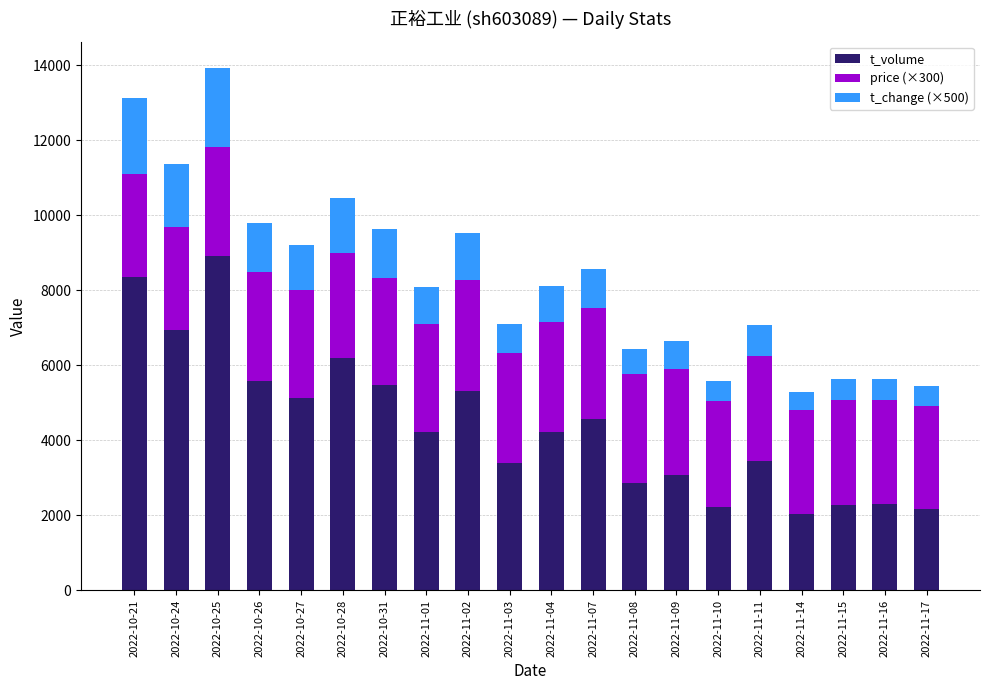

Are the bars grouped side by side (vs. stacked)?

No